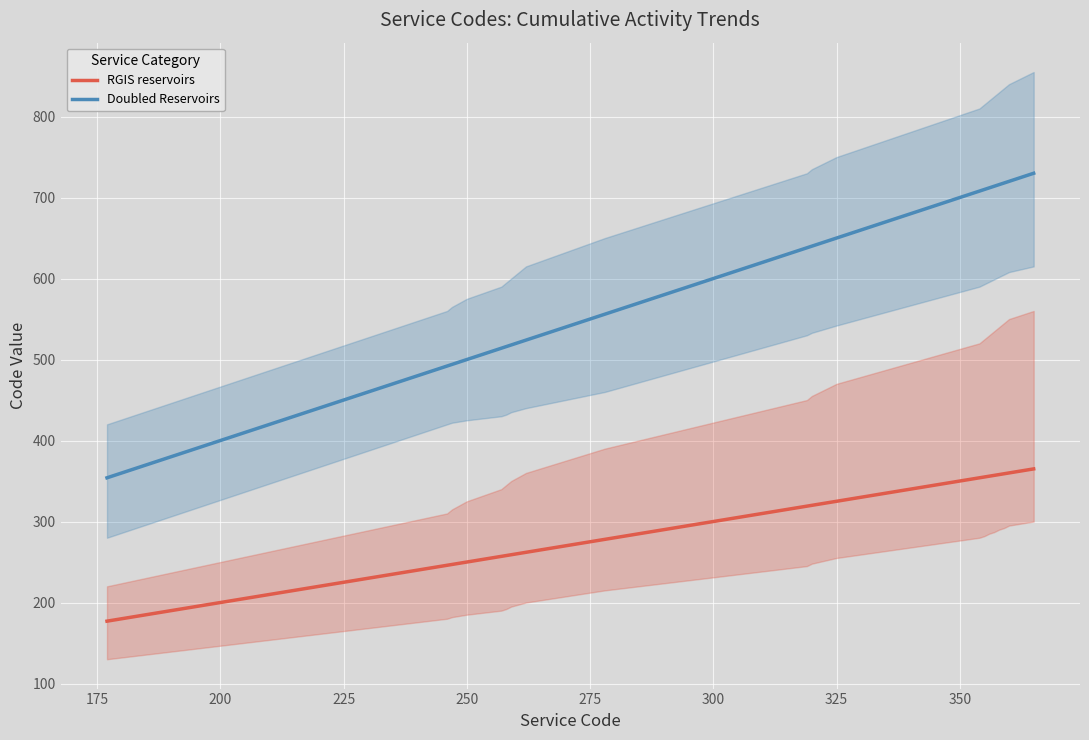

True or false: Doubled Reservoirs has a value of 883 at 325.

False